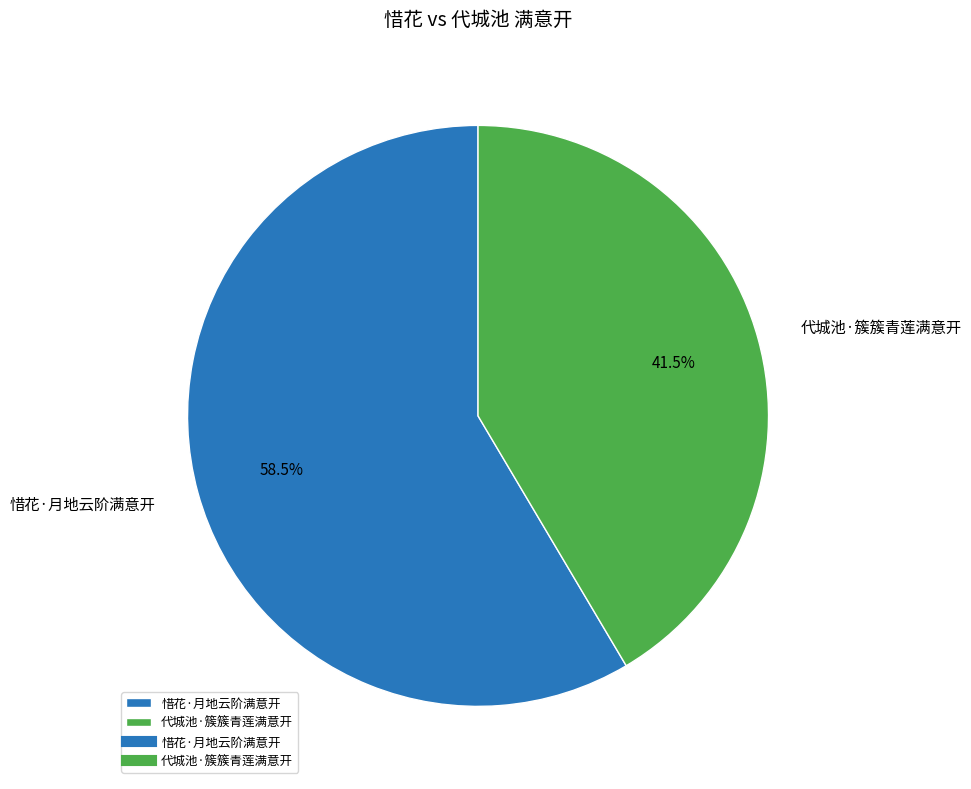

Count the number of slices in the pie.

2